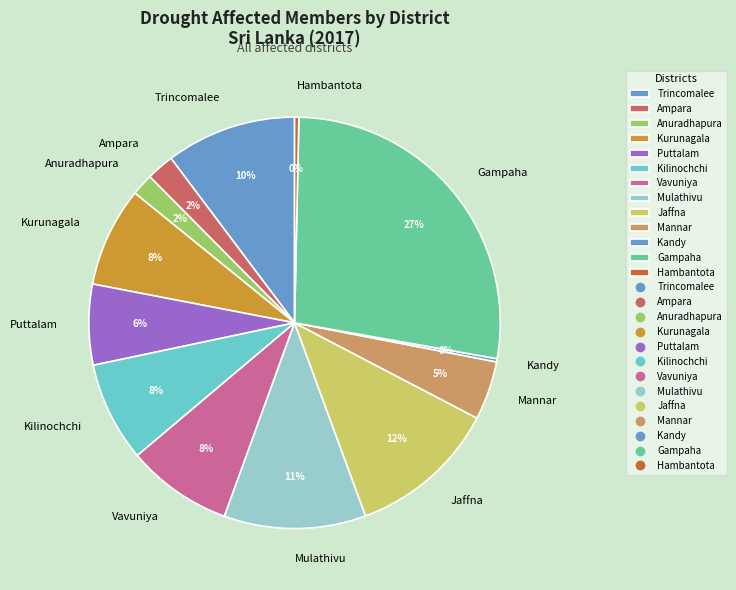

To the nearest percent, what is the difference between the Puttalam and Vavuniya slice percentages?

2%